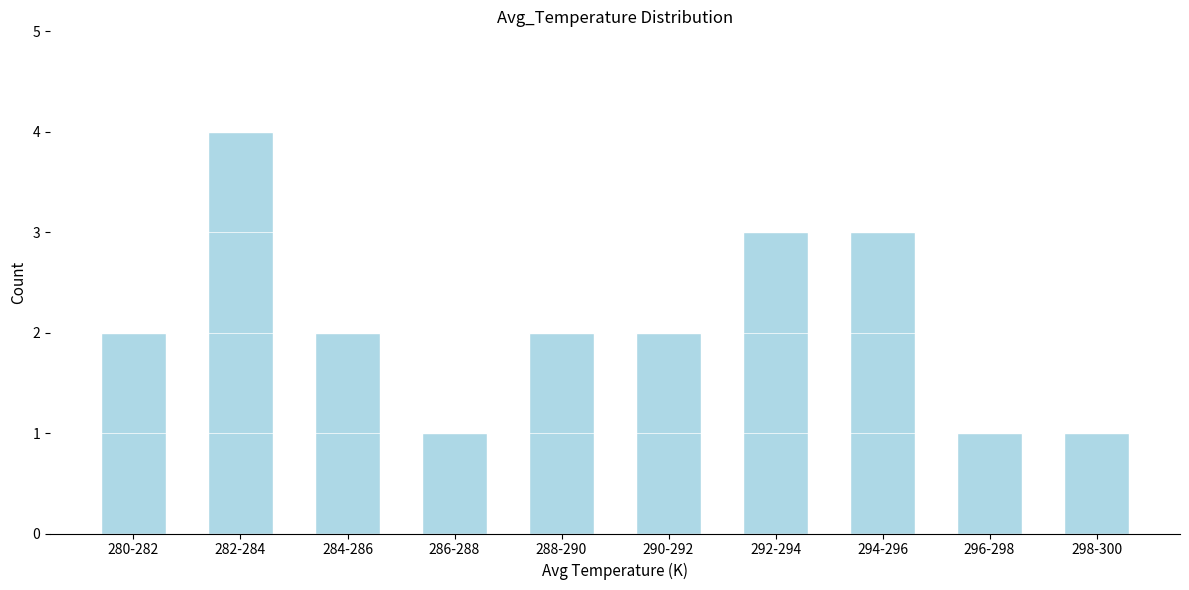

Reading left to right, transcribe all the data shown in this chart.

2	4	2	1	2	2	3	3	1	1